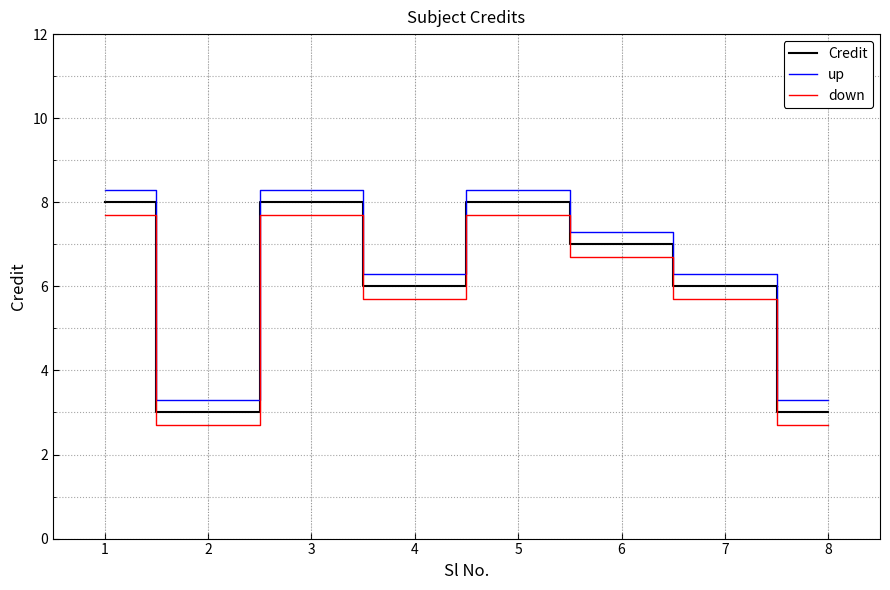

Where does the up series first go above 7?

1